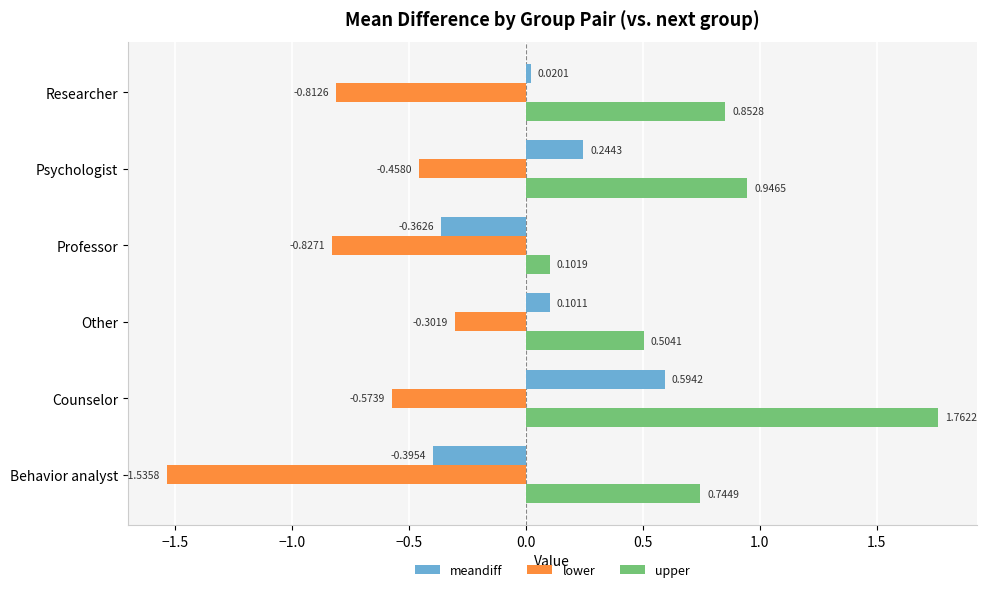

What is the difference between the maximum and minimum values in the upper series?

1.7